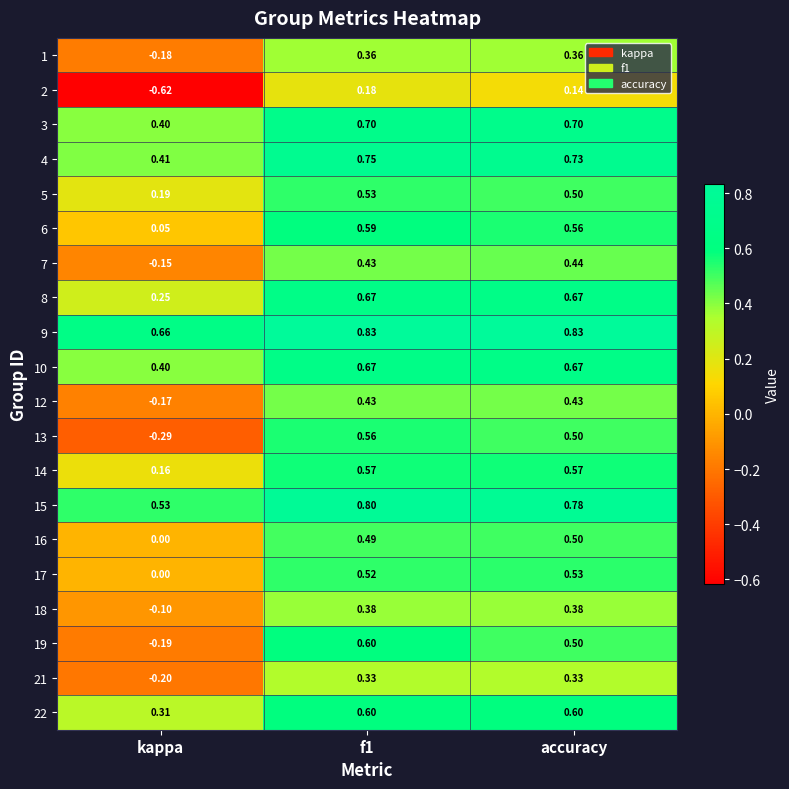

Is the value of 19 at accuracy greater than the value of 18 at f1?

Yes